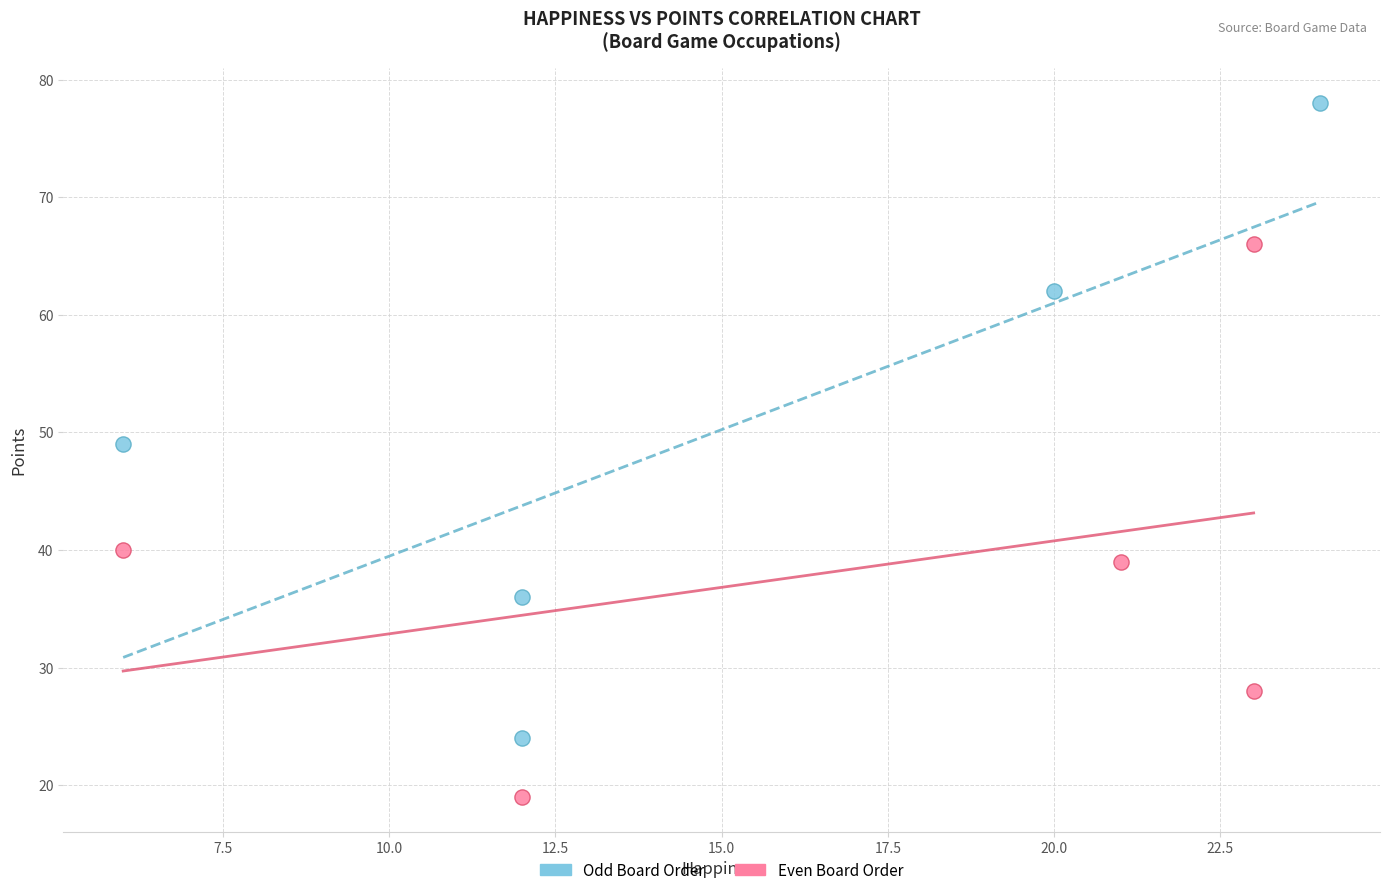

Which series has the largest Y range (max minus min)?

Odd Board Order